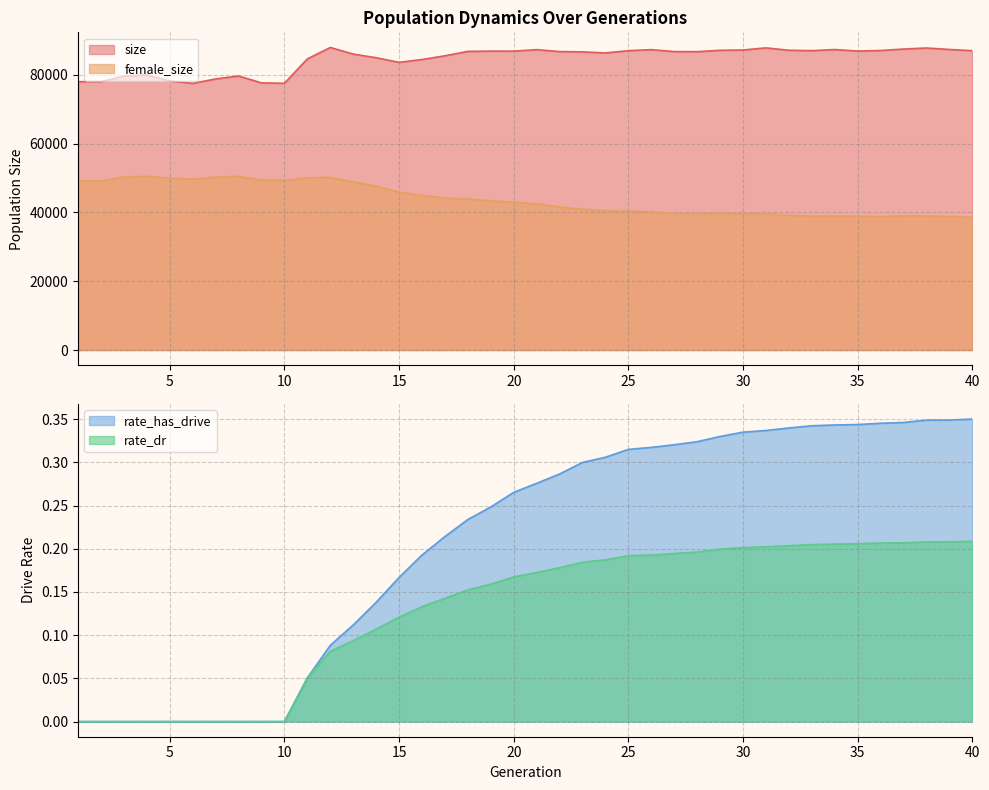

What is the difference between the highest and lowest values at 30?

87235.8